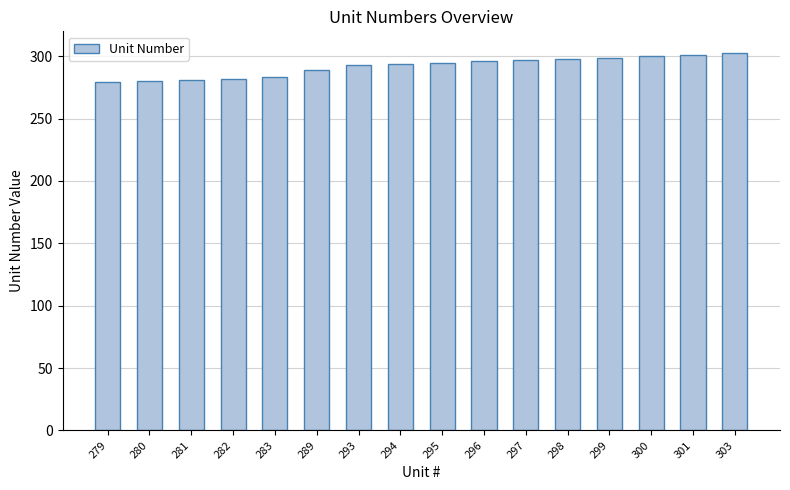

How many data points does each series have?

16